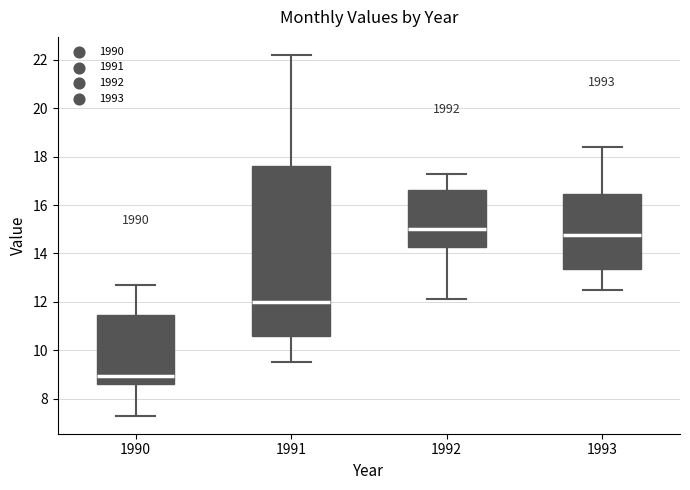

Which box's median line is the lowest?

1990